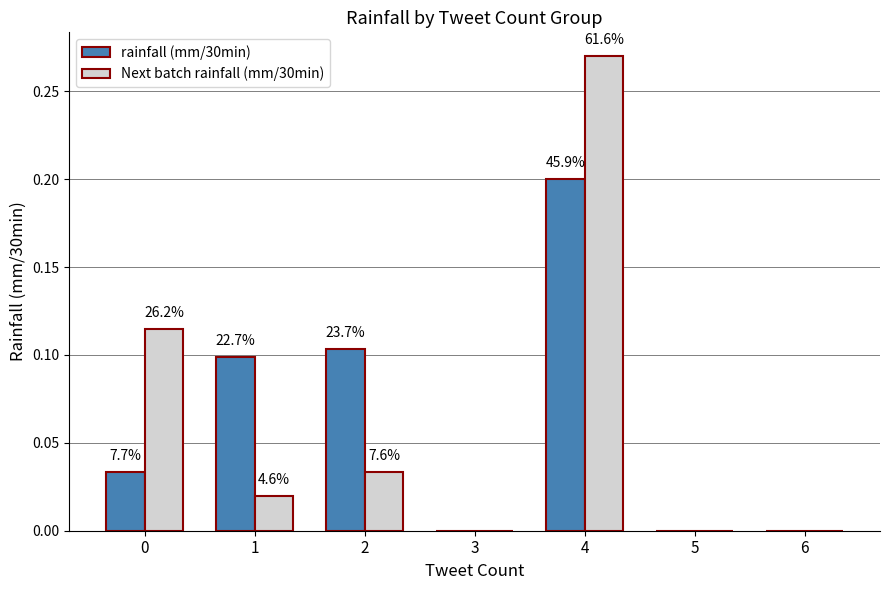

Is it true that rainfall (mm/30min) equals 0.0 at 6?

True